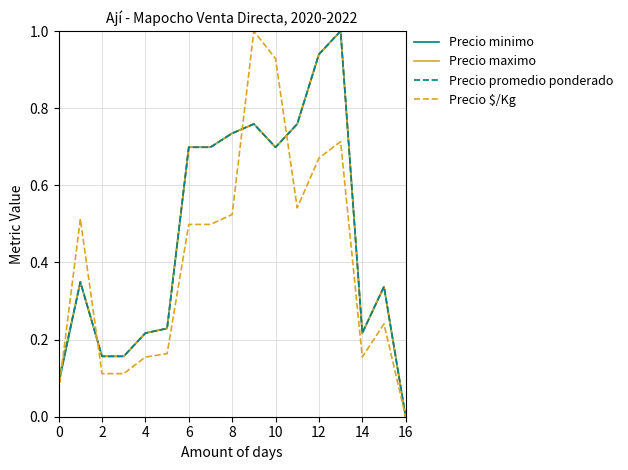

What is the maximum value for Precio $/Kg?

1.0